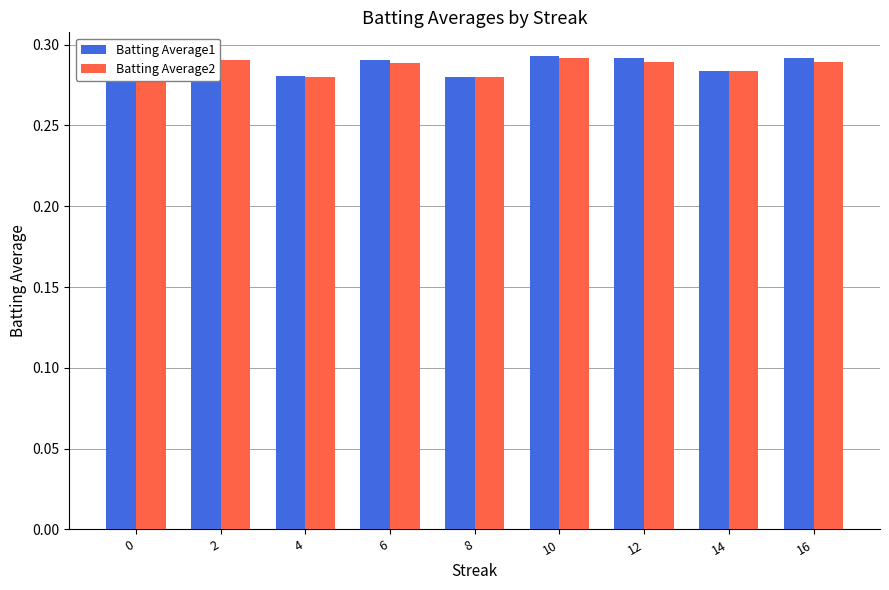

True or false: Batting Average2 has a value of 0.1 at 0.

False